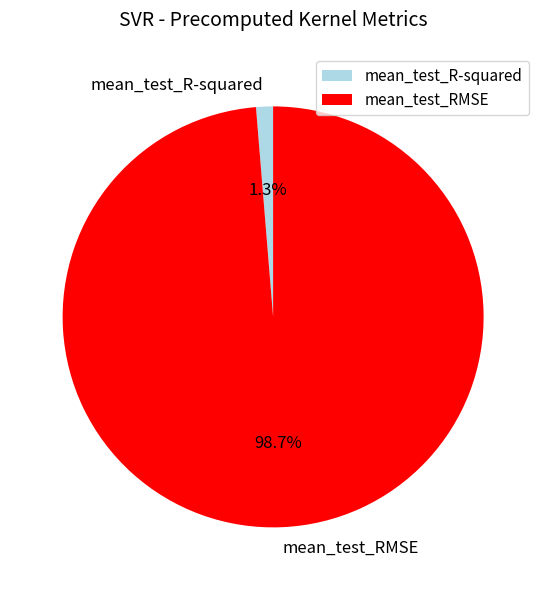

Is it true that mean_test_RMSE is 89% of the pie?

False